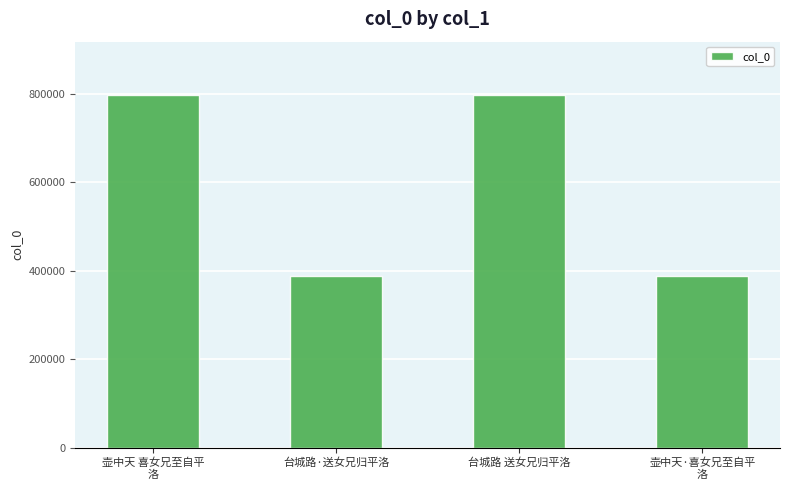

What is the sum of all values?

2371900